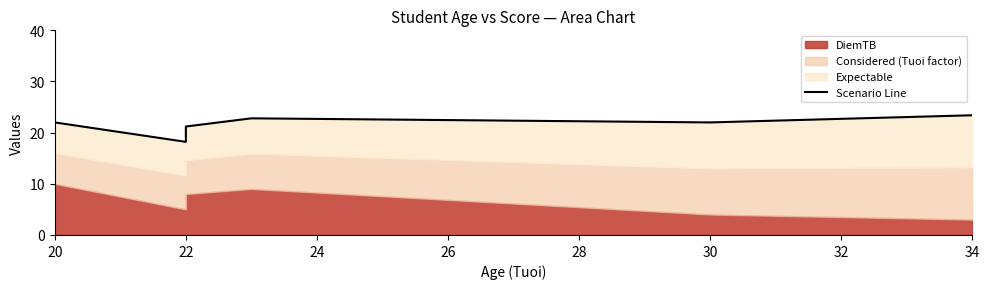

Does the chart have visible grid lines?

No